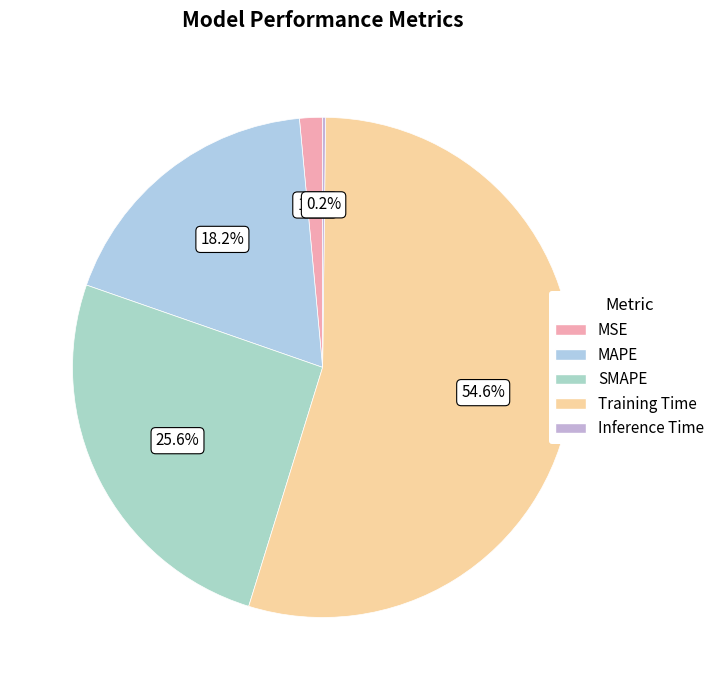

Which has a higher value, MAPE or MSE?

MAPE